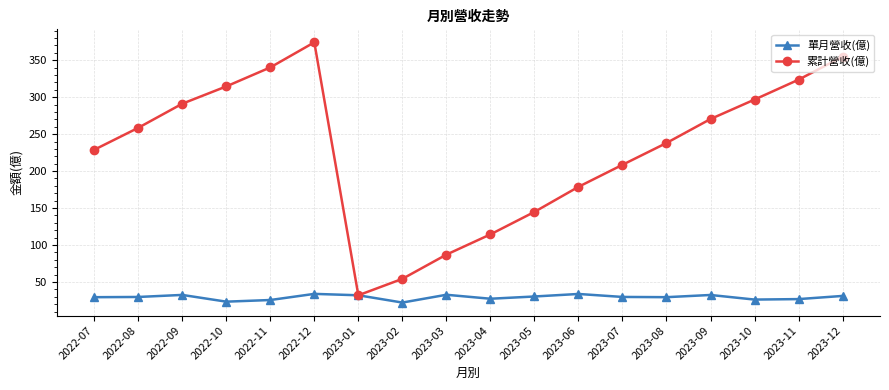

What is the value of the 單月營收(億) point at the 17th from the left?

26.9